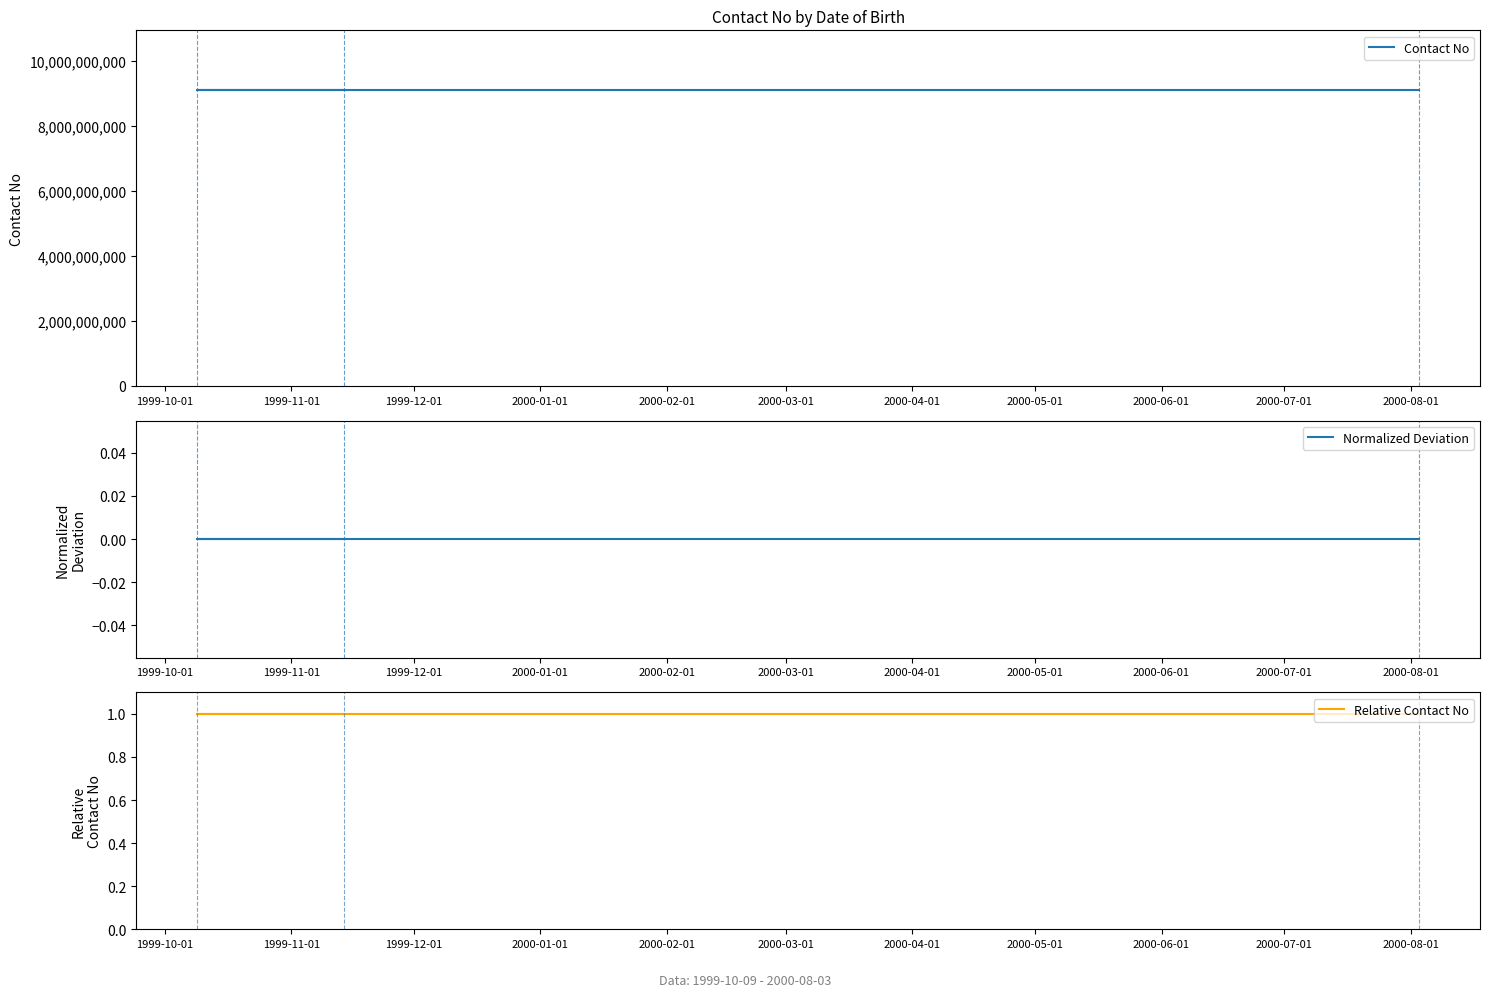

True or false: Relative Contact No has a value of 0 at 1999-12-01.

False